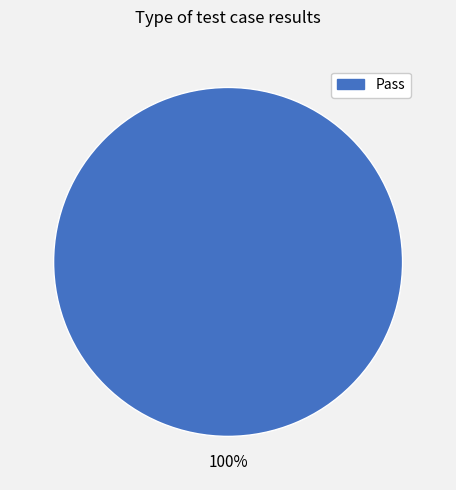

Does any single category account for the majority?

Yes